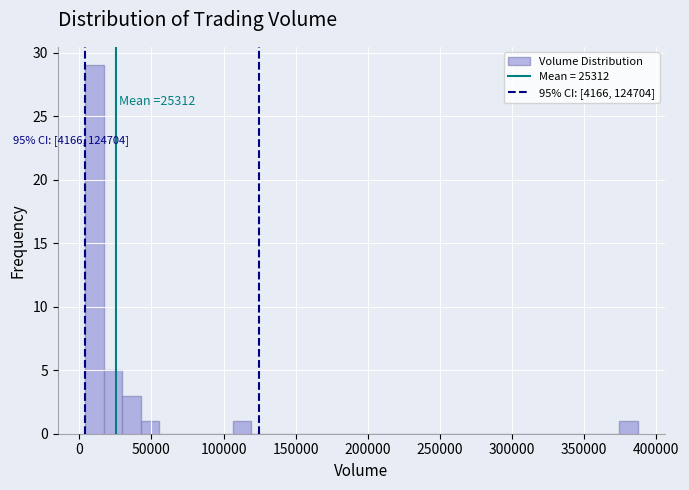

Around what value on the x-axis is the tallest bar? Give the approximate position of its centre, as read against the axis.

10000